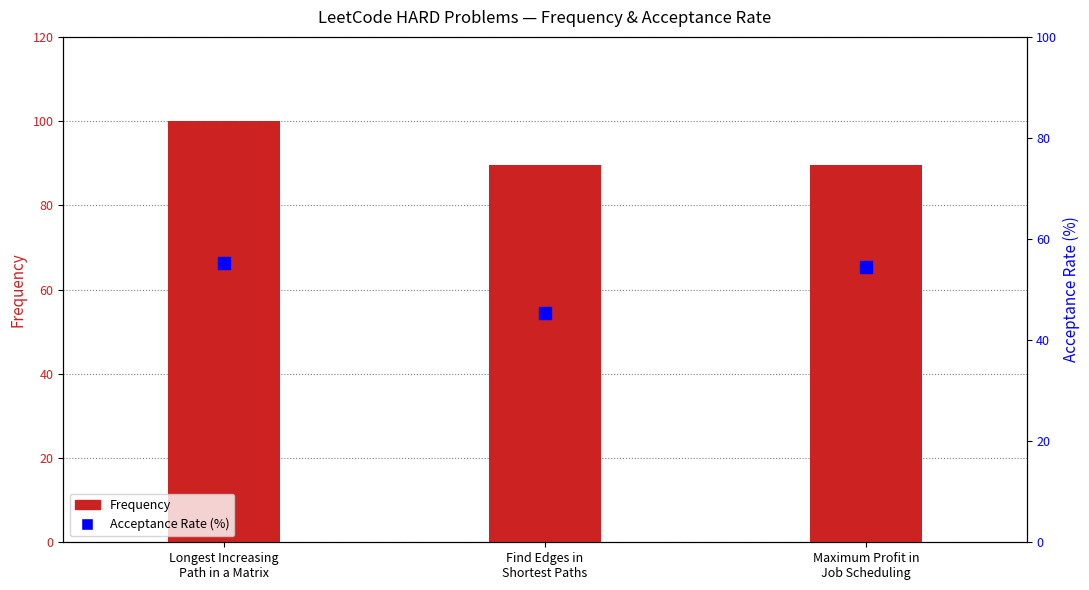

What is the total value across all series at Maximum Profit in
Job Scheduling?

144.0